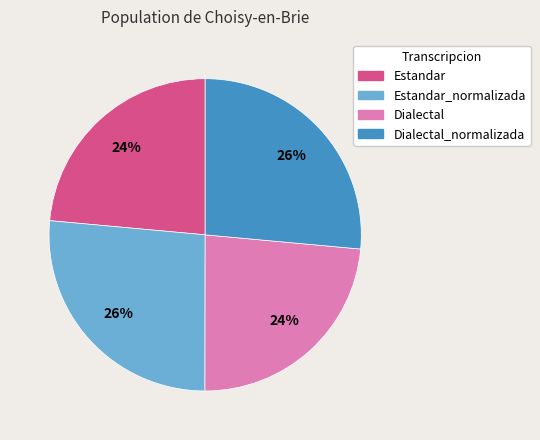

Does any single category account for the majority?

No